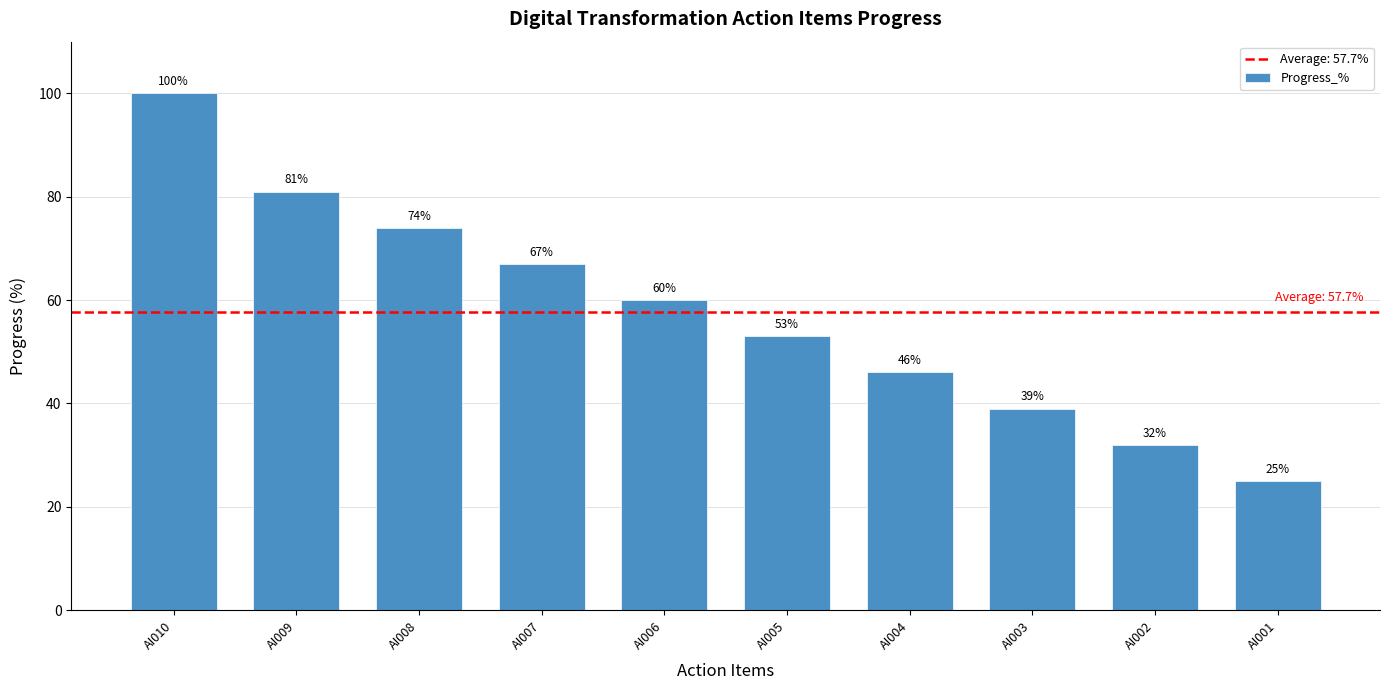

What is the sum of all values?

577